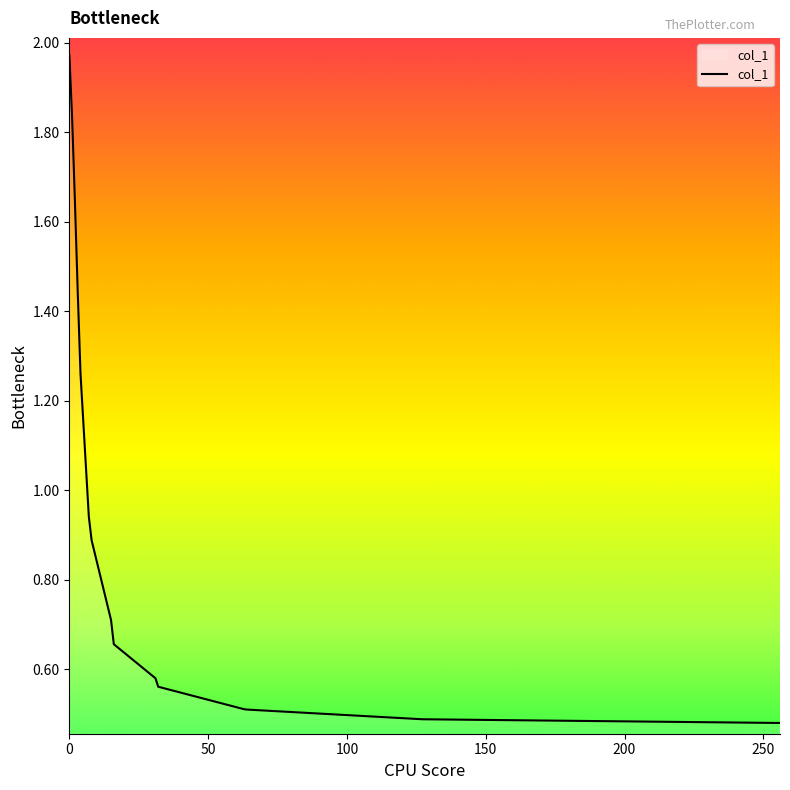

What is the difference between the maximum and minimum values?

1.5